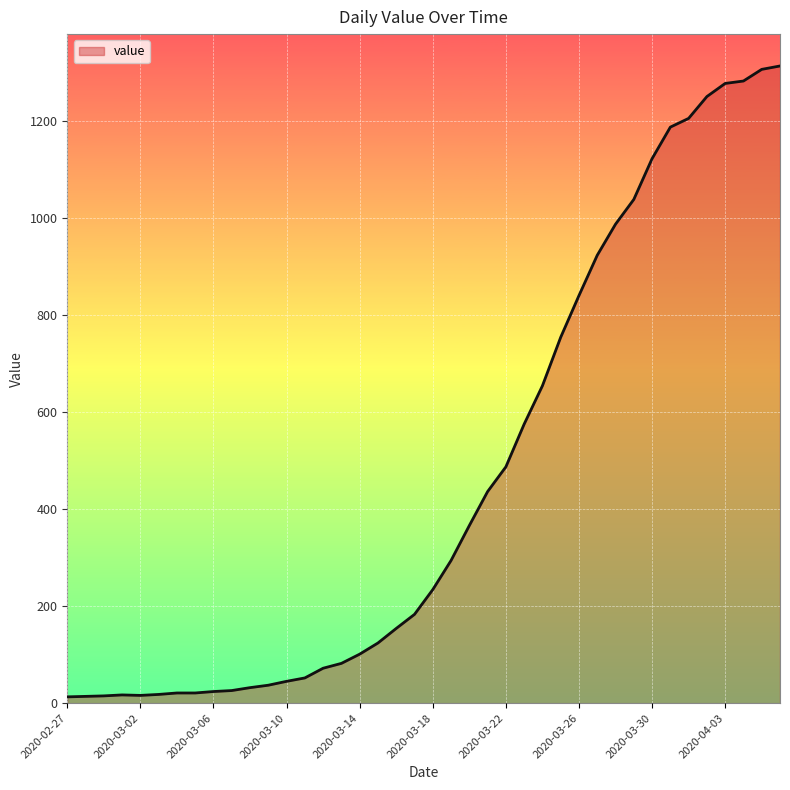

What is the maximum value shown in the chart?

1313